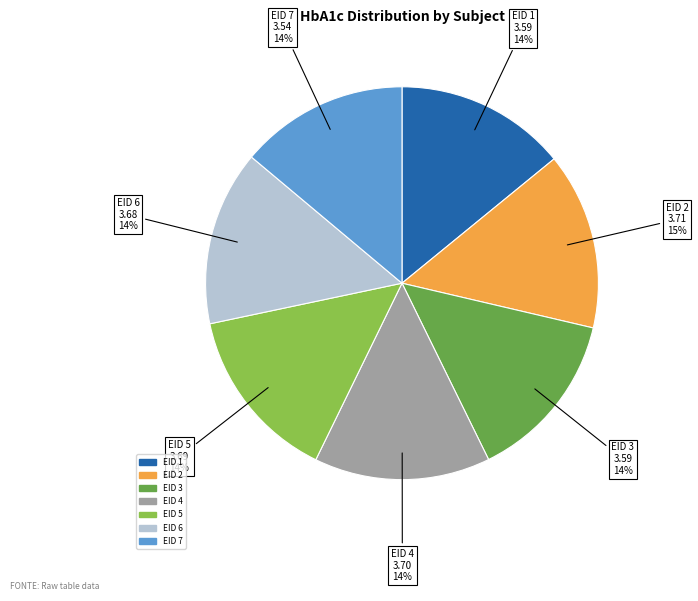

To the nearest percent, what is the average slice percentage?

14%